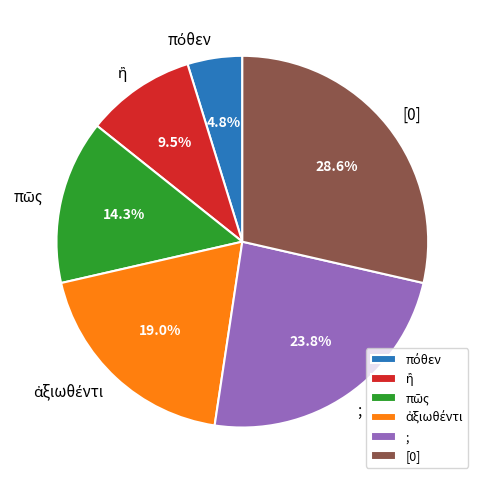

What is the total percentage of ; and [0]?

52.4%